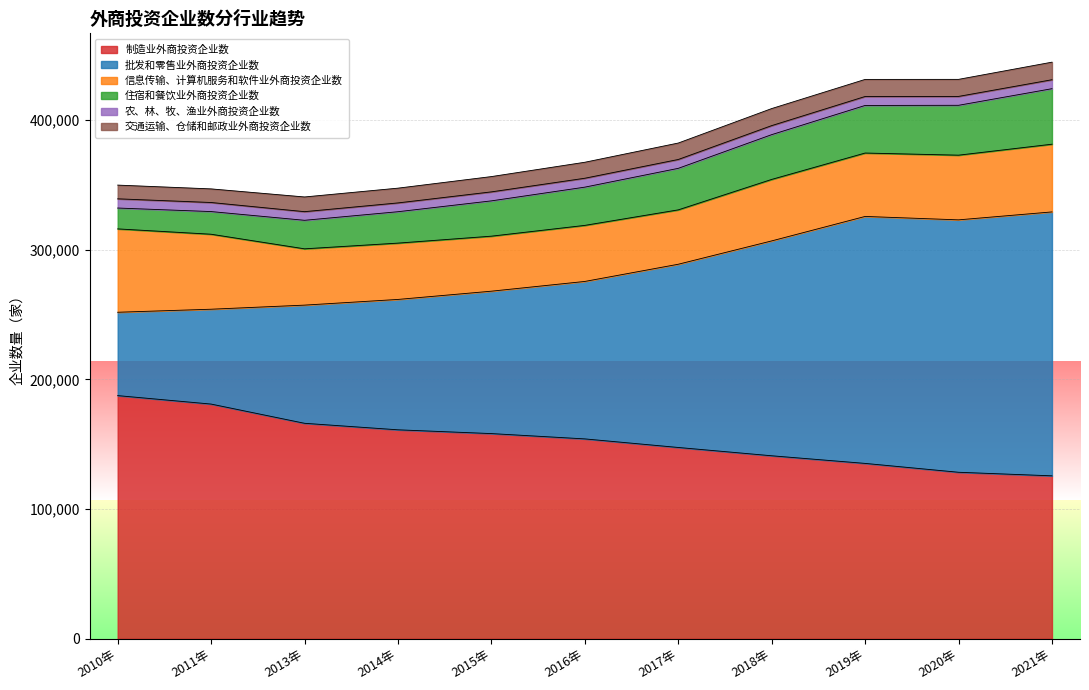

Between 2010年 and 2016年, which series saw the biggest shift?

批发和零售业外商投资企业数